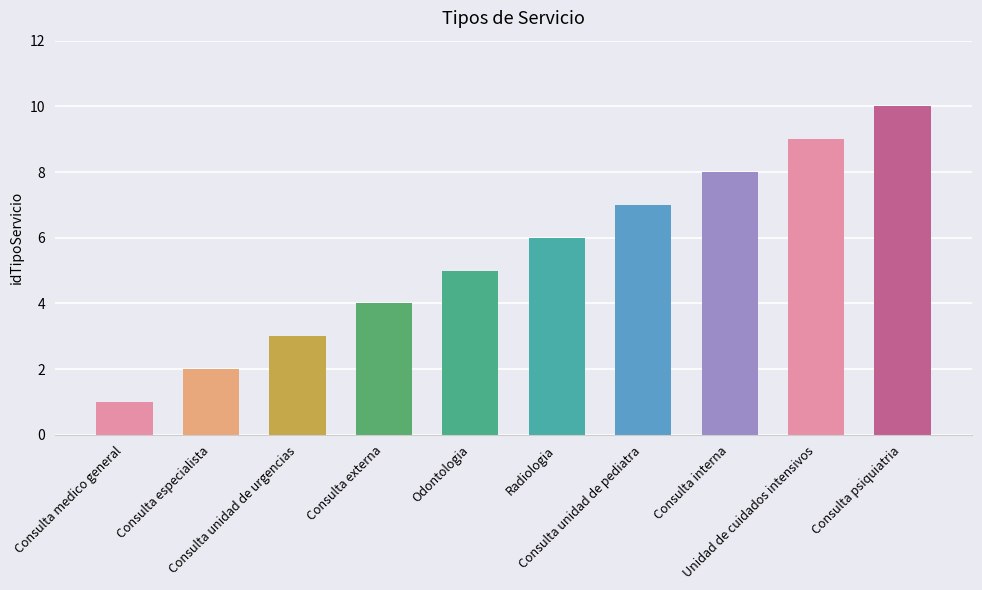

List the labels in order of value, largest first.

Consulta psiquiatria, Unidad de cuidados intensivos, Consulta interna, Consulta unidad de pediatra, Radiologia, Odontologia, Consulta externa, Consulta unidad de urgencias, Consulta especialista, Consulta medico general